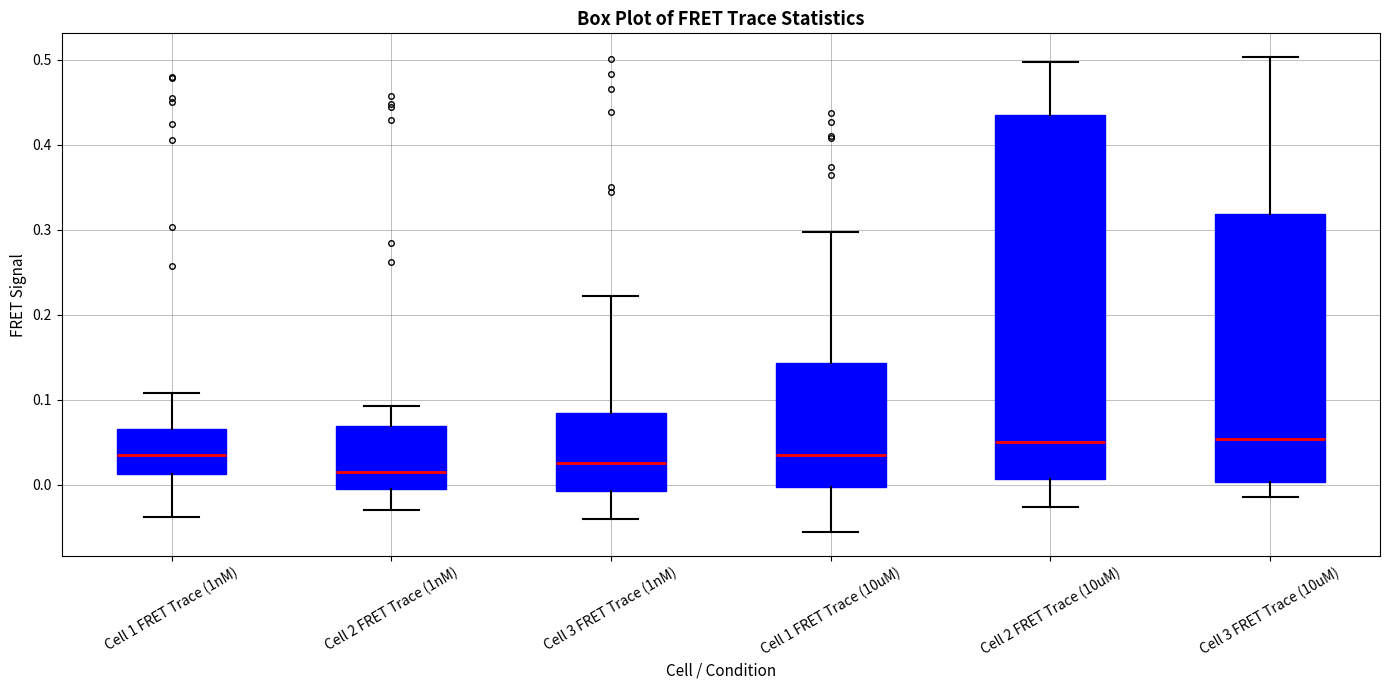

Reading left to right, transcribe this box plot: for each box, give where its median line is, the range the box spans, and where its two whiskers end, as read against the y-axis. The values are not printed on the chart, so give them approximately, as read against the axis.

Cell 1 FRET Trace (1nM): median 0.04, box 0.01 to 0.07, whiskers -0.04 to 0.11
Cell 2 FRET Trace (1nM): median 0.01, box 0.00 to 0.07, whiskers -0.03 to 0.09
Cell 3 FRET Trace (1nM): median 0.03, box -0.01 to 0.08, whiskers -0.04 to 0.22
Cell 1 FRET Trace (10uM): median 0.04, box 0.00 to 0.14, whiskers -0.06 to 0.30
Cell 2 FRET Trace (10uM): median 0.05, box 0.01 to 0.44, whiskers -0.03 to 0.50
Cell 3 FRET Trace (10uM): median 0.05, box 0.00 to 0.32, whiskers -0.01 to 0.50